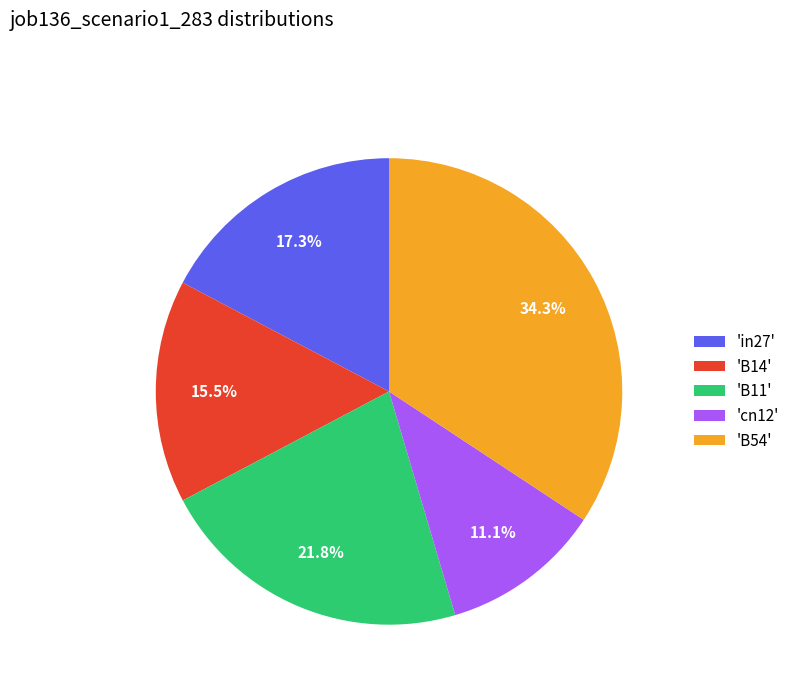

Rank the categories by value from highest to lowest.

'B54', 'B11', 'in27', 'B14', 'cn12'